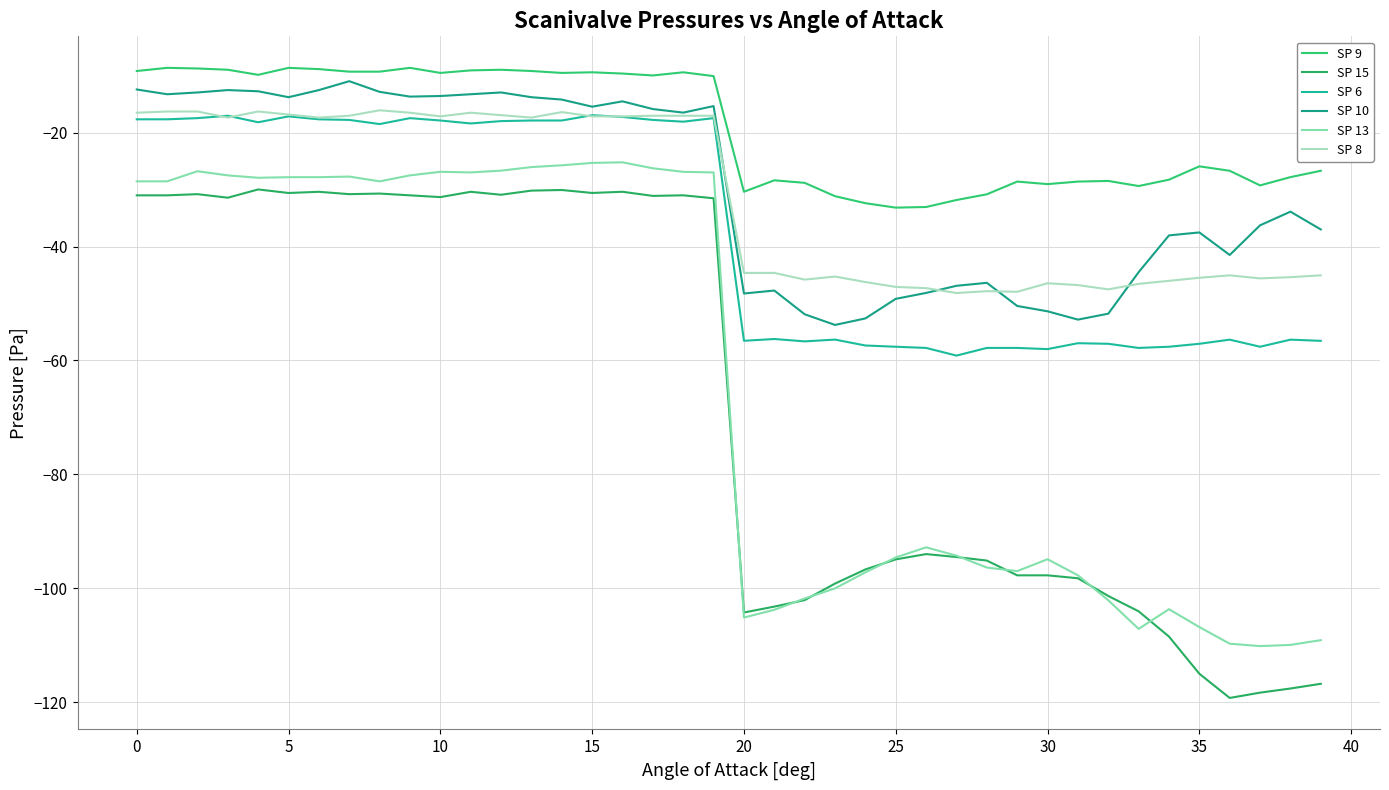

Does the chart display data point markers on the line(s)?

No